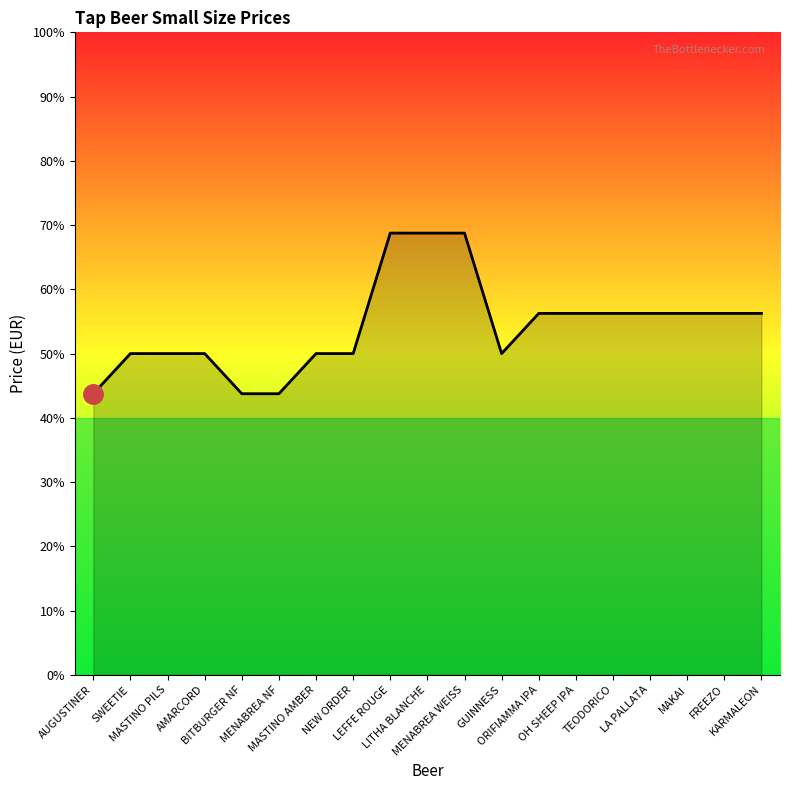

Reading left to right, what are all the values shown in this chart?

3.5	4.0	4.0	4.0	3.5	3.5	4.0	4.0	5.5	5.5	5.5	4.0	4.5	4.5	4.5	4.5	4.5	4.5	4.5